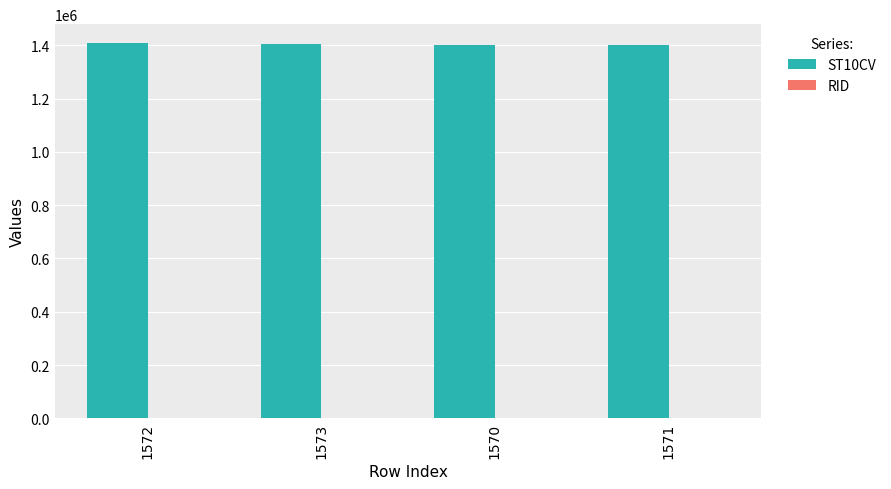

What is the greatest value displayed?

1409010